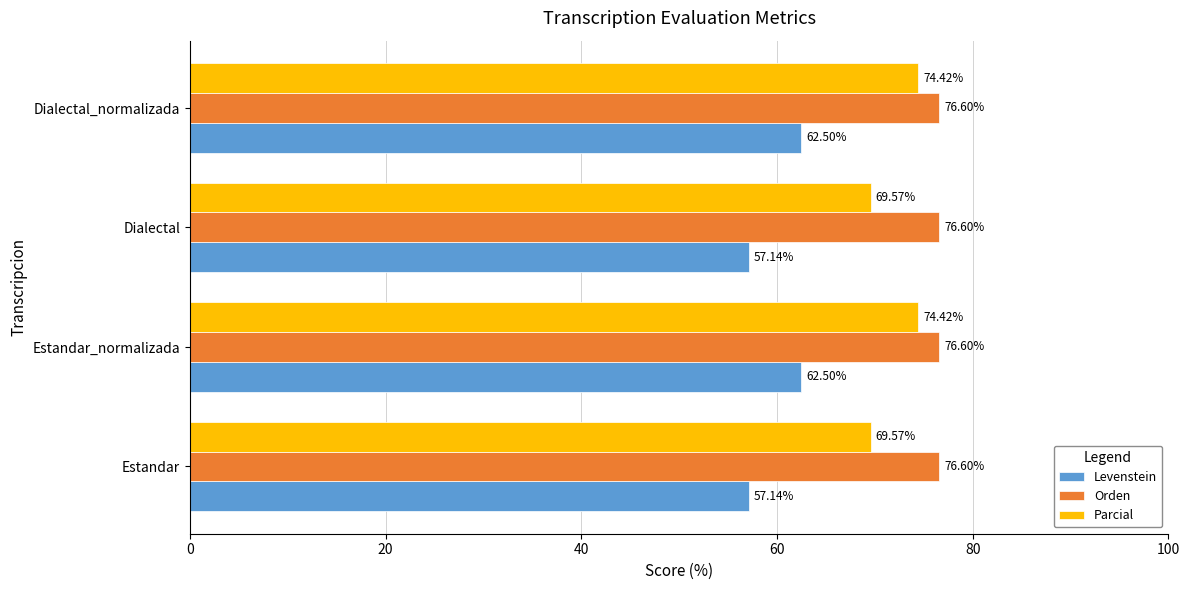

How many values in the Parcial series are below 74?

2